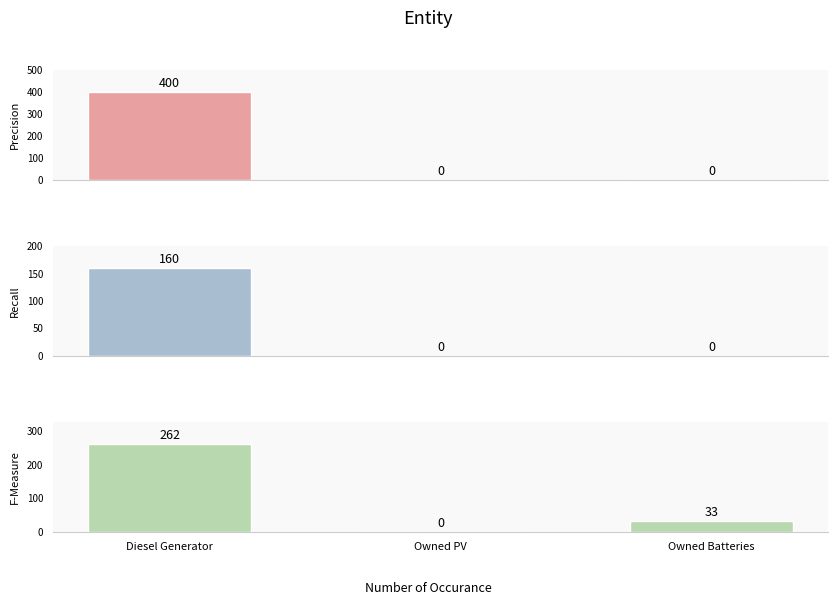

Does the chart contain any negative values?

No